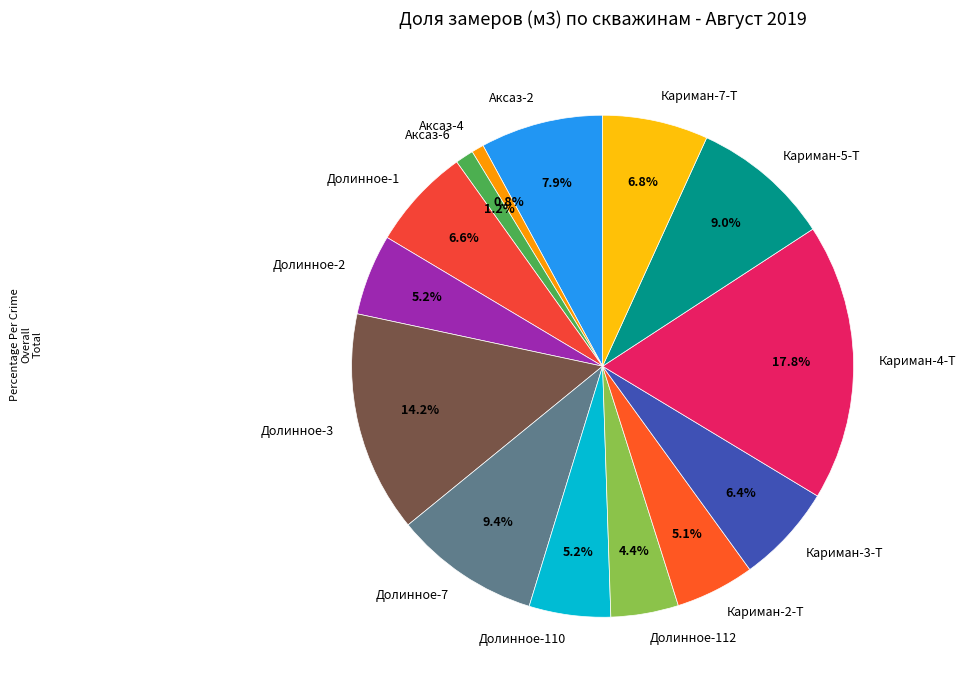

Which category has the biggest portion of the pie?

Кариман-4-Т